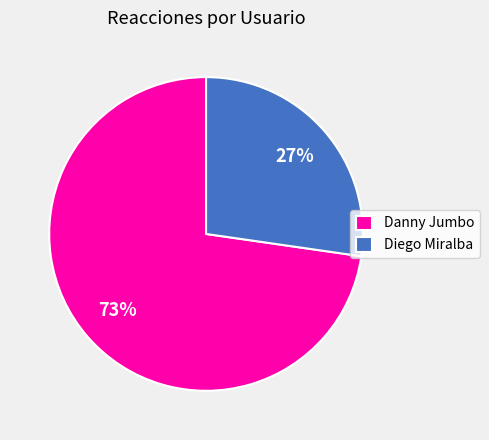

Do Diego Miralba and Danny Jumbo together represent more than half of the pie?

Yes